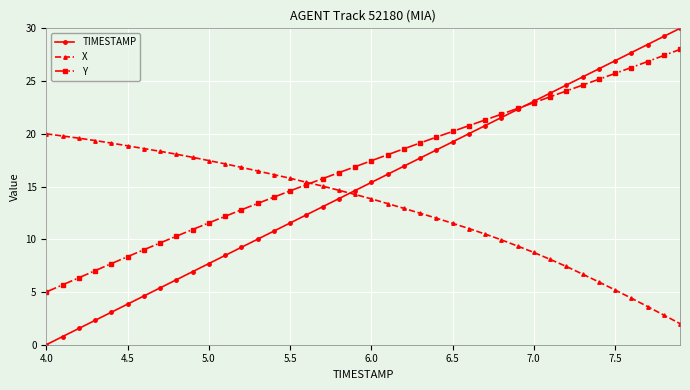

How many times do X and TIMESTAMP cross each other?

1